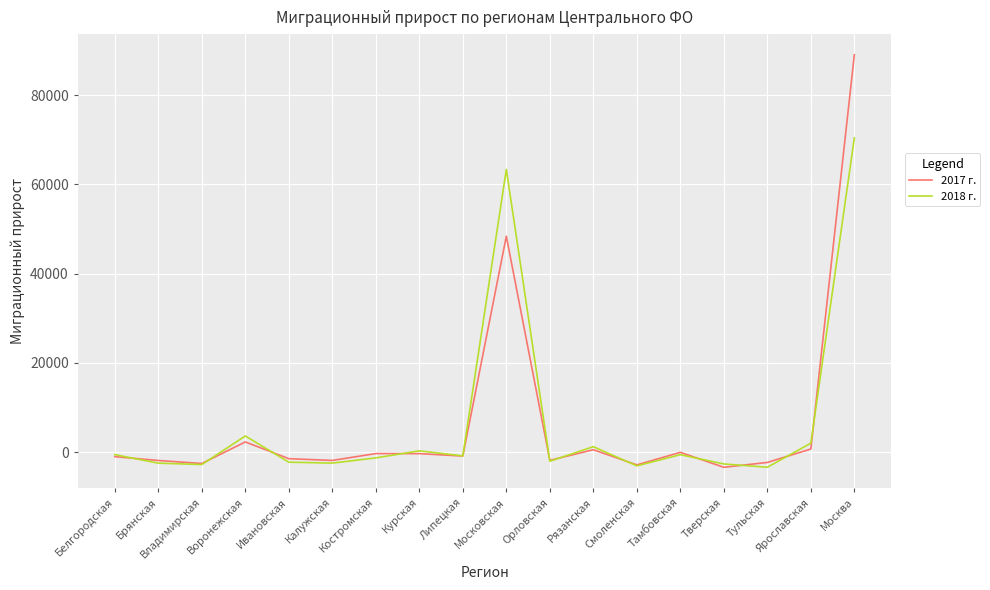

In 2018 г., how many points are lower than both neighbors (excluding endpoints)?

6